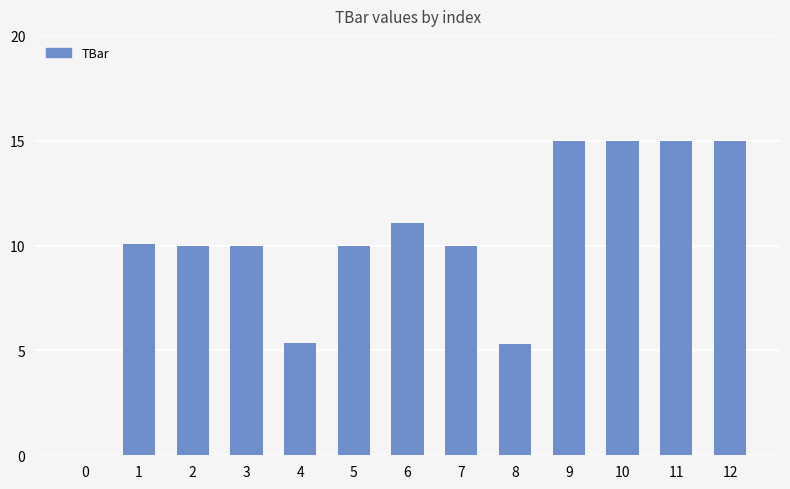

Approximately how many times larger is the value at 1 compared to 10?

0.7